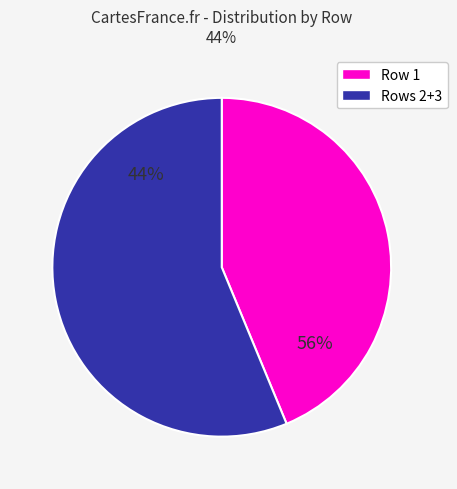

Does 3 account for over 50% of the chart?

No